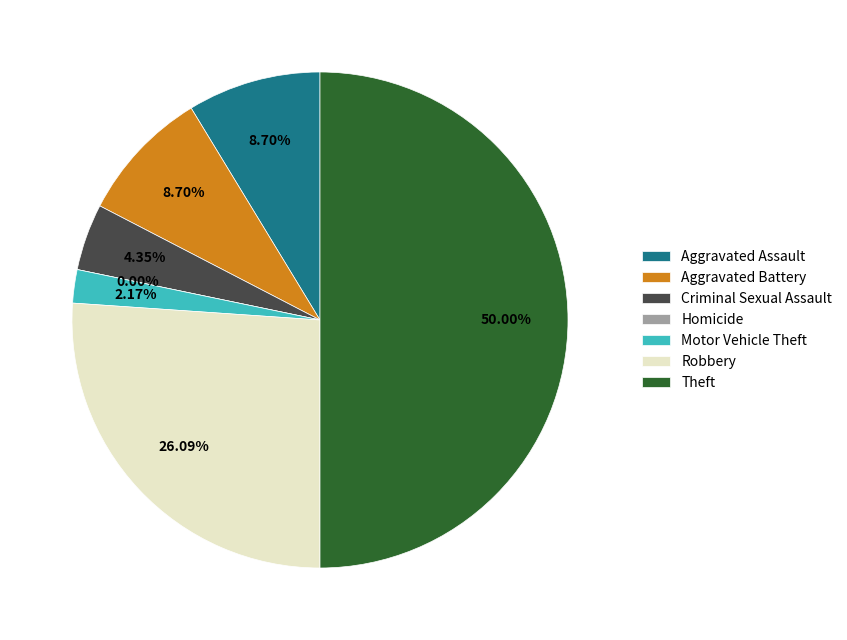

Is it true that Motor Vehicle Theft is 2% of the pie?

True